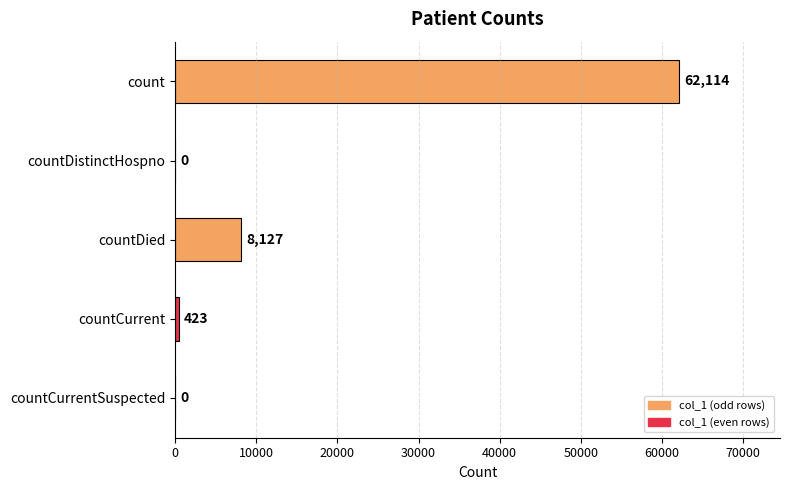

Which has a higher value, countCurrentSuspected or countCurrent?

countCurrent